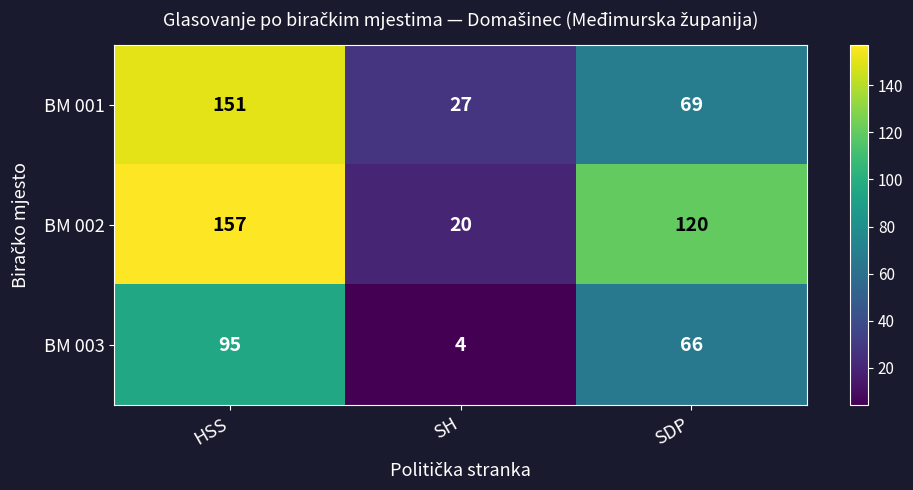

Reading left to right, what are all the values shown in this chart?

BM 001: HSS=151	SH=27	SDP=69
BM 002: HSS=157	SH=20	SDP=120
BM 003: HSS=95	SH=4	SDP=66